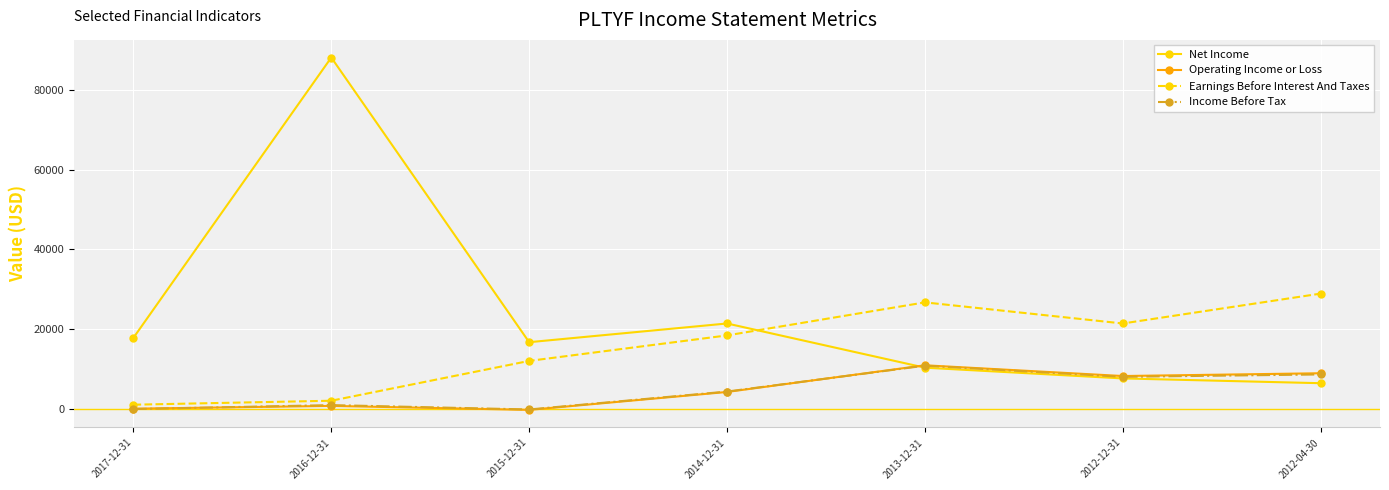

What position from the left is 2016-12-31?

2